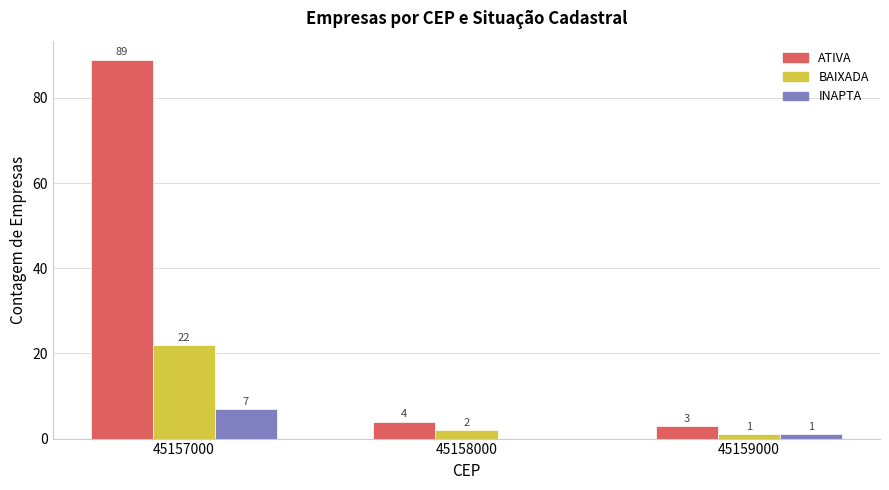

How many distinct data groups are displayed?

3